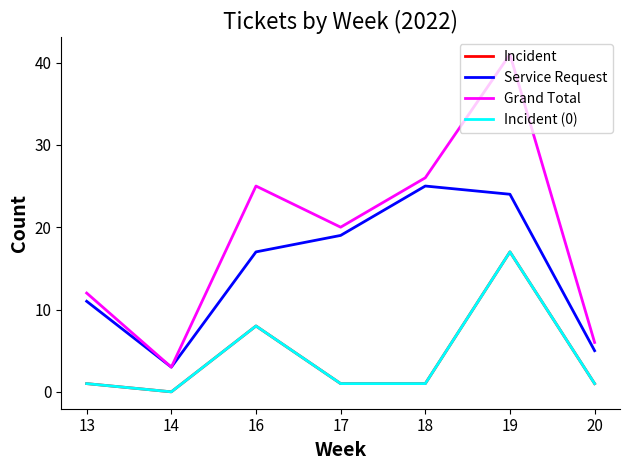

Is this an area chart (filled region under the line)?

No